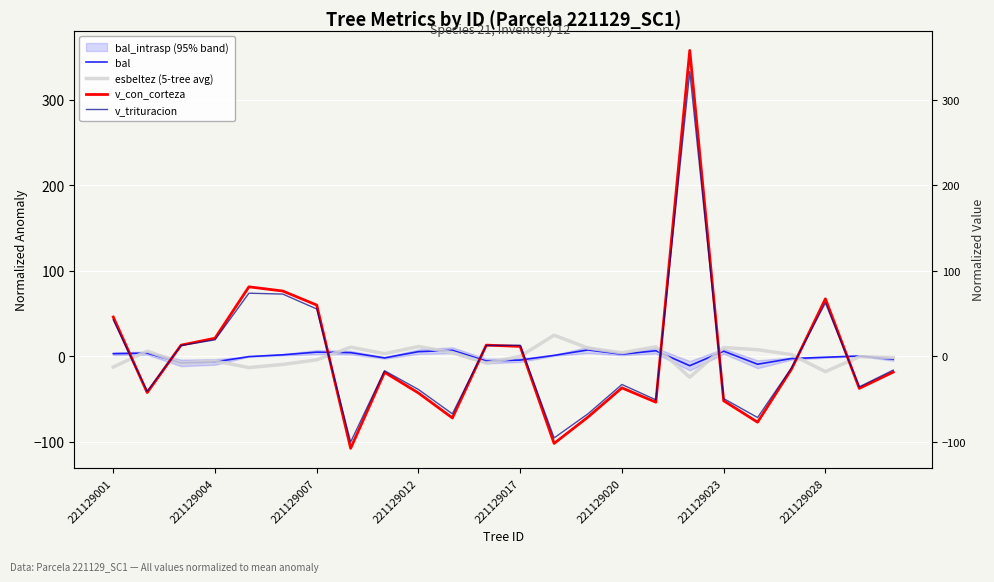

What is the maximum value for v_con_corteza?

357.8